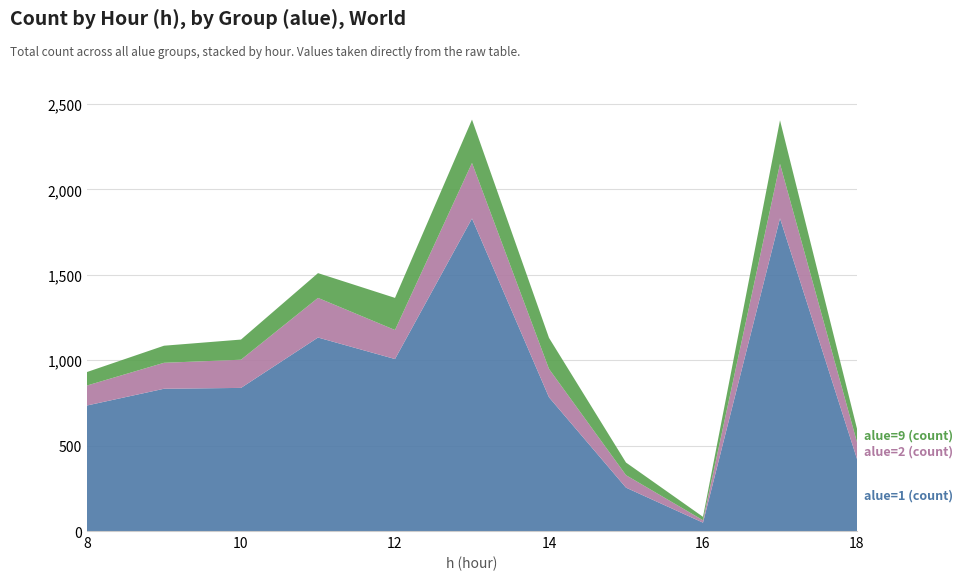

Reading left to right, what are all the values shown in this chart?

alue=1 (count): 8=735	9=833	10=838	11=1133	12=1007	13=1830	14=783	15=254	16=49	17=1831	18=422
alue=2 (count): 8=117	9=152	10=165	11=232	12=170	13=325	14=166	15=73	16=14	17=319	18=98
alue=9 (count): 8=79	9=100	10=118	11=145	12=188	13=254	14=182	15=74	16=20	17=255	18=79